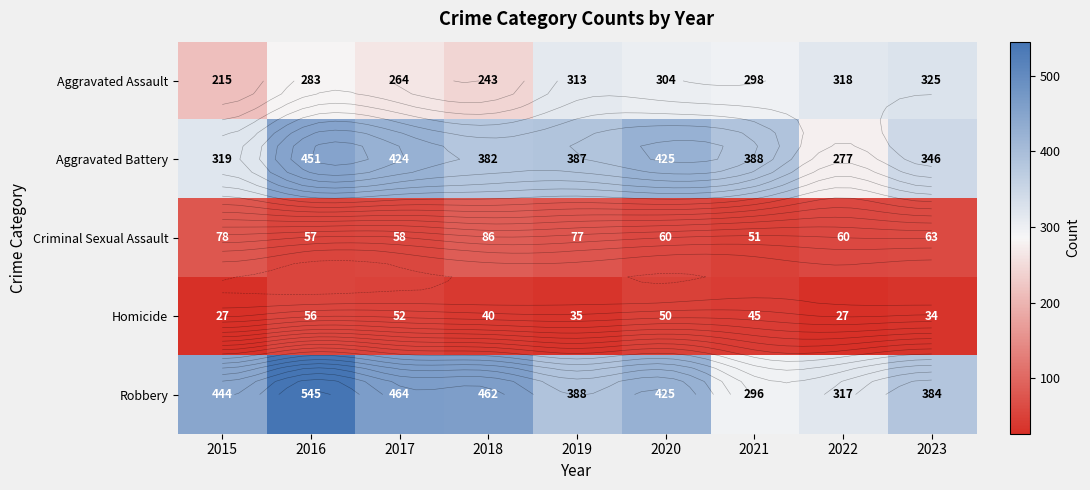

How many series are shown in this chart?

5